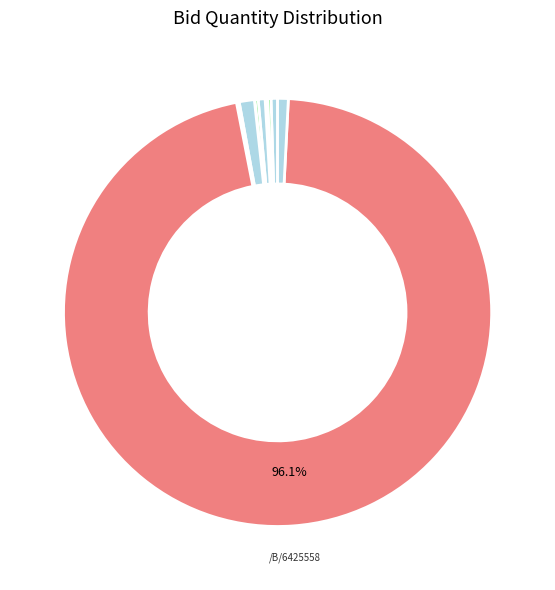

To the nearest percent, what is the difference between the largest and smallest slice percentages?

96%